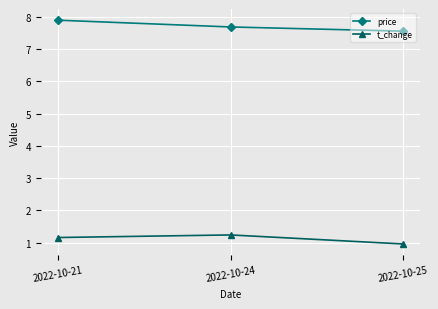

At which label does price reach its peak?

2022-10-21